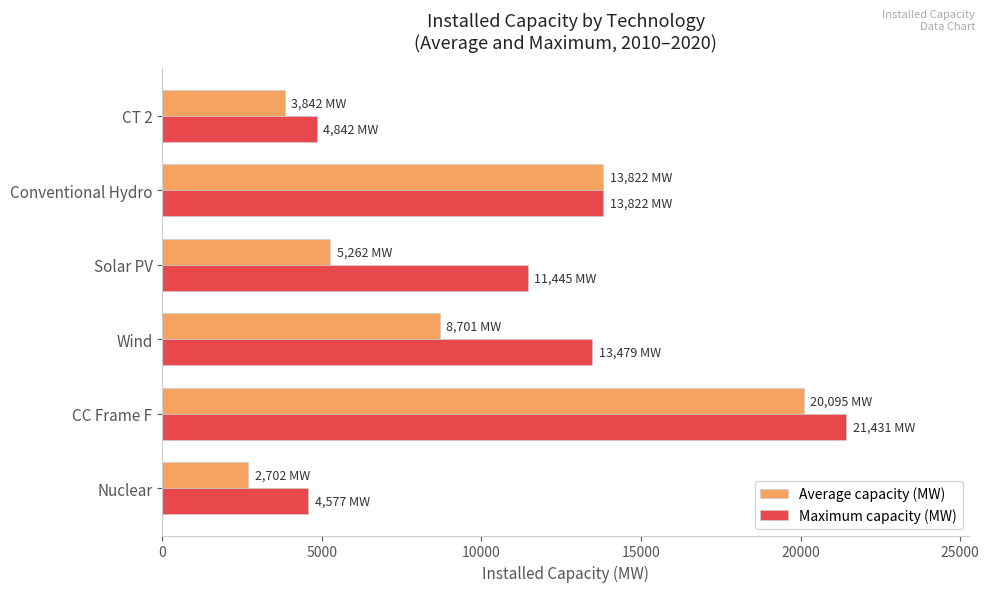

What is the average value of the Average capacity (MW) series?

9070.6